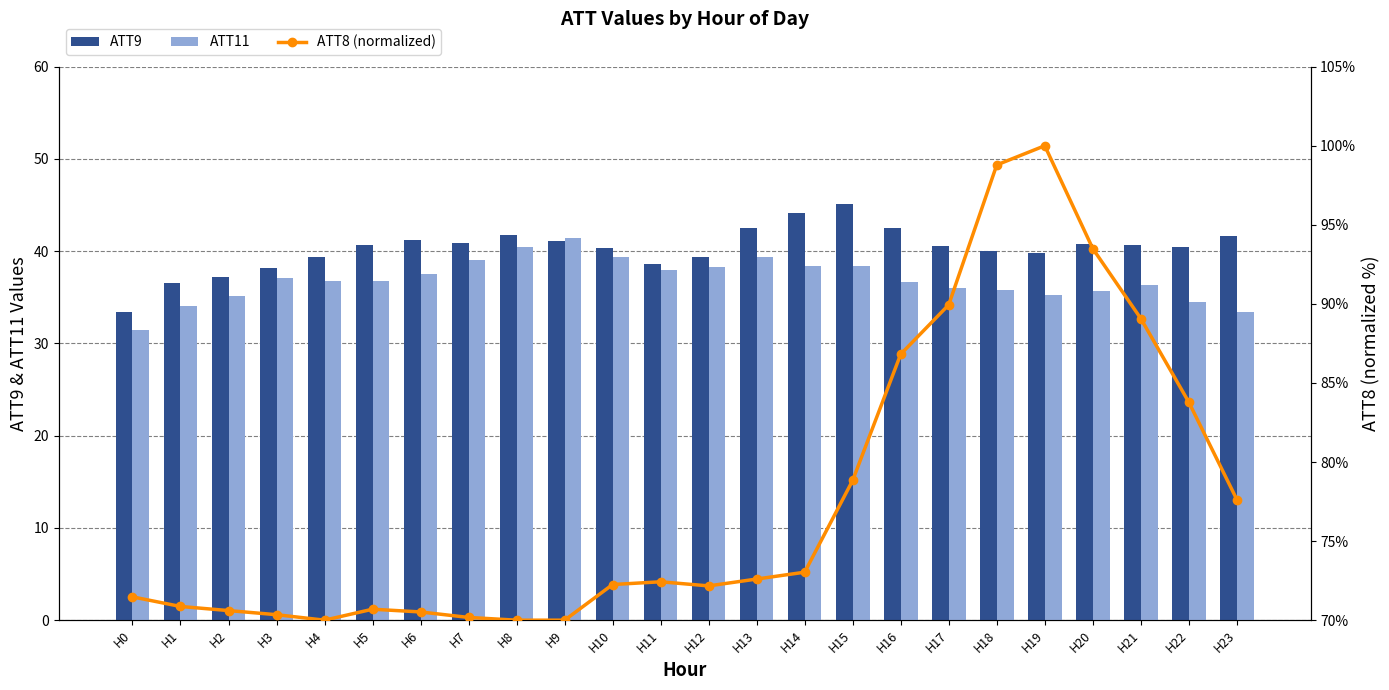

Reading left to right, extract all data points from this chart.

ATT9: H0=33.5	H1=36.6	H2=37.2	H3=38.2	H4=39.3	H5=40.7	H6=41.2	H7=40.9	H8=41.7	H9=41.1	H10=40.3	H11=38.6	H12=39.3	H13=42.5	H14=44.1	H15=45.1	H16=42.5	H17=40.6	H18=40.0	H19=39.8	H20=40.8	H21=40.7	H22=40.5	H23=41.6
ATT11: H0=31.5	H1=34.0	H2=35.1	H3=37.1	H4=36.8	H5=36.8	H6=37.5	H7=39.0	H8=40.5	H9=41.5	H10=39.3	H11=38.0	H12=38.3	H13=39.4	H14=38.4	H15=38.4	H16=36.6	H17=36.0	H18=35.8	H19=35.3	H20=35.7	H21=36.3	H22=34.5	H23=33.4
ATT8 (normalized %): H0=71.5	H1=70.9	H2=70.6	H3=70.3	H4=70.0	H5=70.7	H6=70.5	H7=70.2	H8=70.0	H9=70.0	H10=72.3	H11=72.4	H12=72.2	H13=72.6	H14=73.0	H15=78.8	H16=86.8	H17=89.9	H18=98.8	H19=100.0	H20=93.5	H21=89.1	H22=83.8	H23=77.6